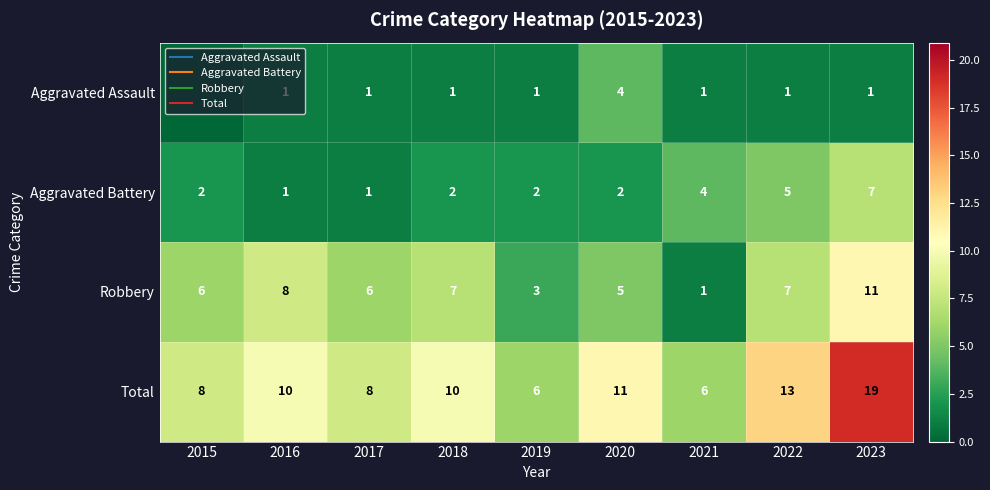

Where is Aggravated Assault nearest to the value 2?

2016